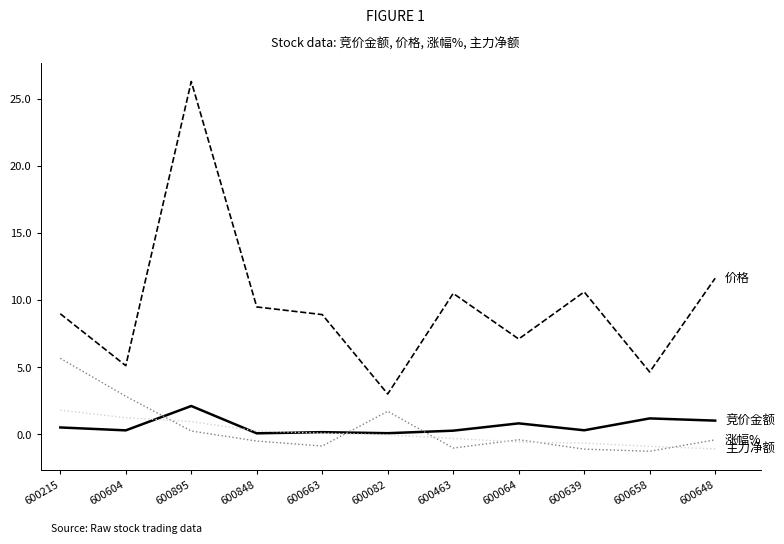

Which category has the highest value across all series?

600895